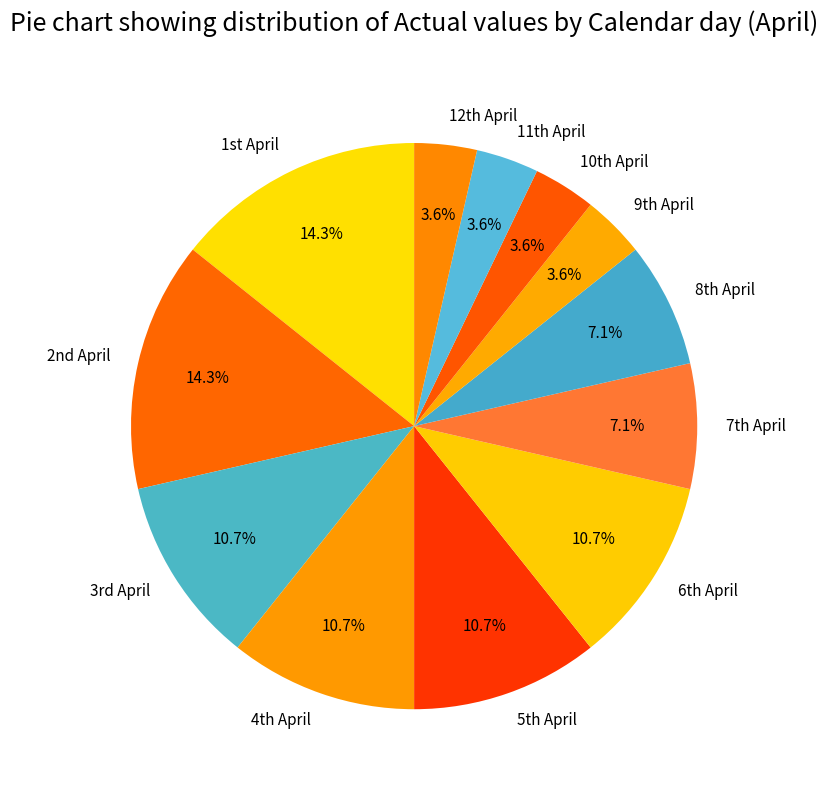

To the nearest percent, what is the difference between the largest and smallest slice percentages?

11%